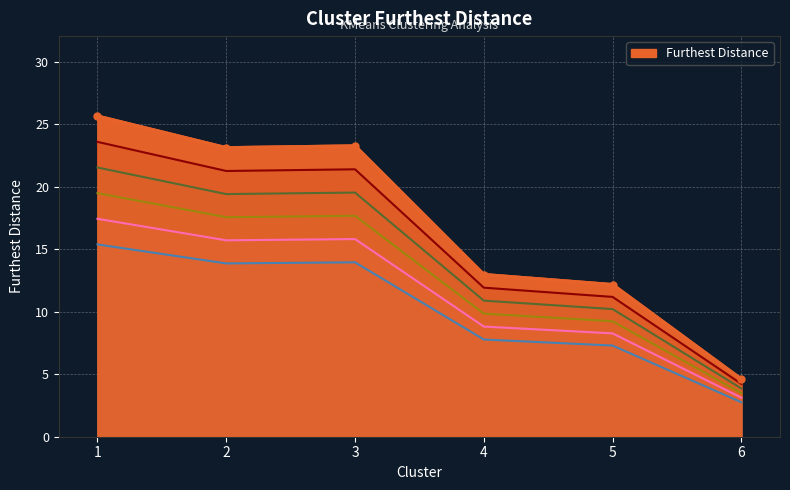

At which category does the data reach its first local valley?

2